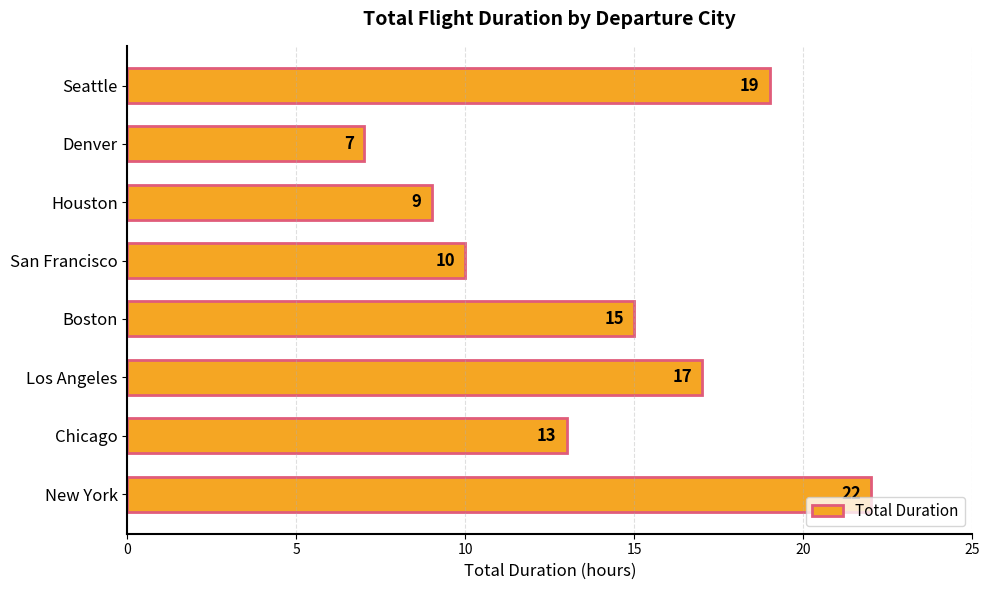

How many bars are there in total?

8